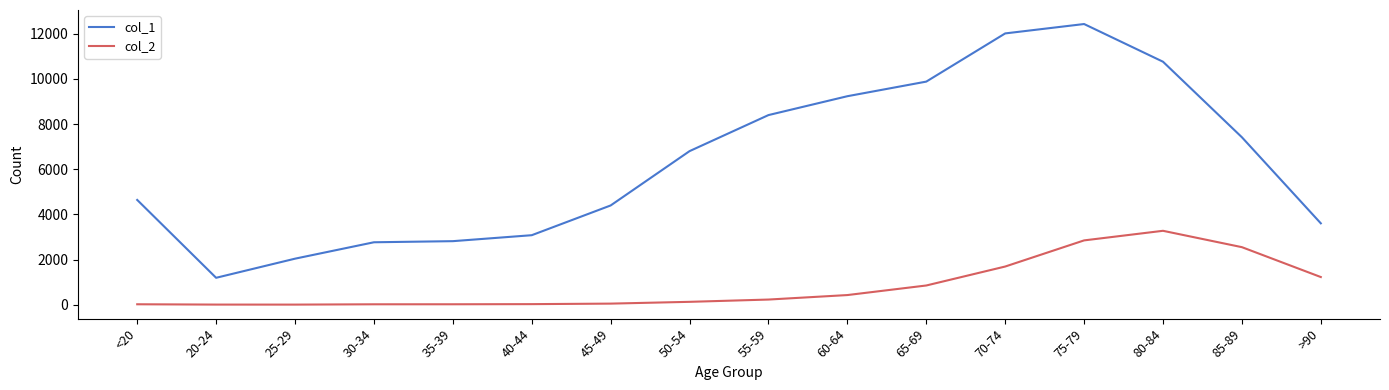

List the series in order of their peak value, lowest first.

col_2, col_1